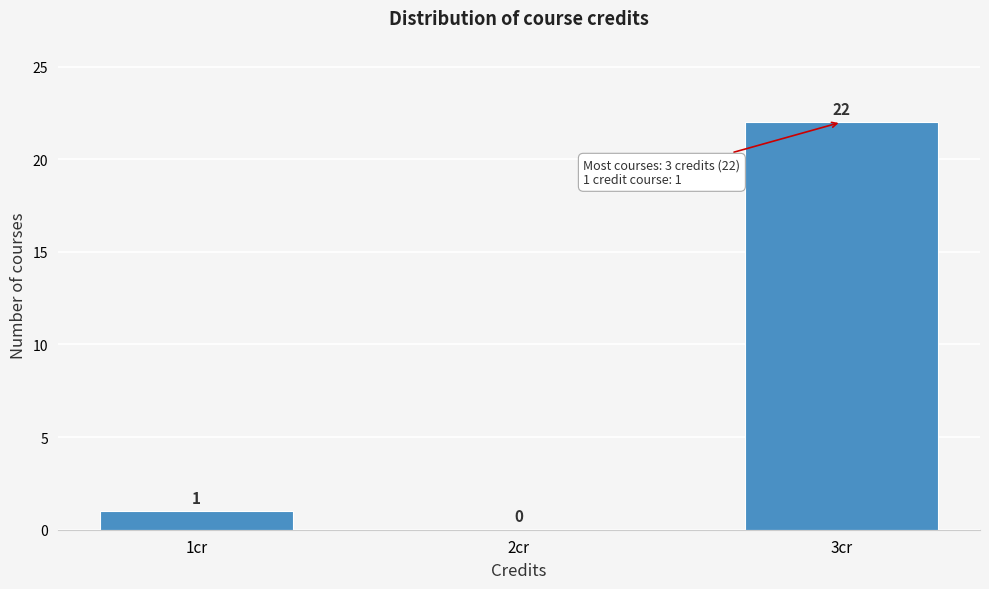

Reading left to right, list all the values displayed in this chart.

1cr=1	2cr=0	3cr=22